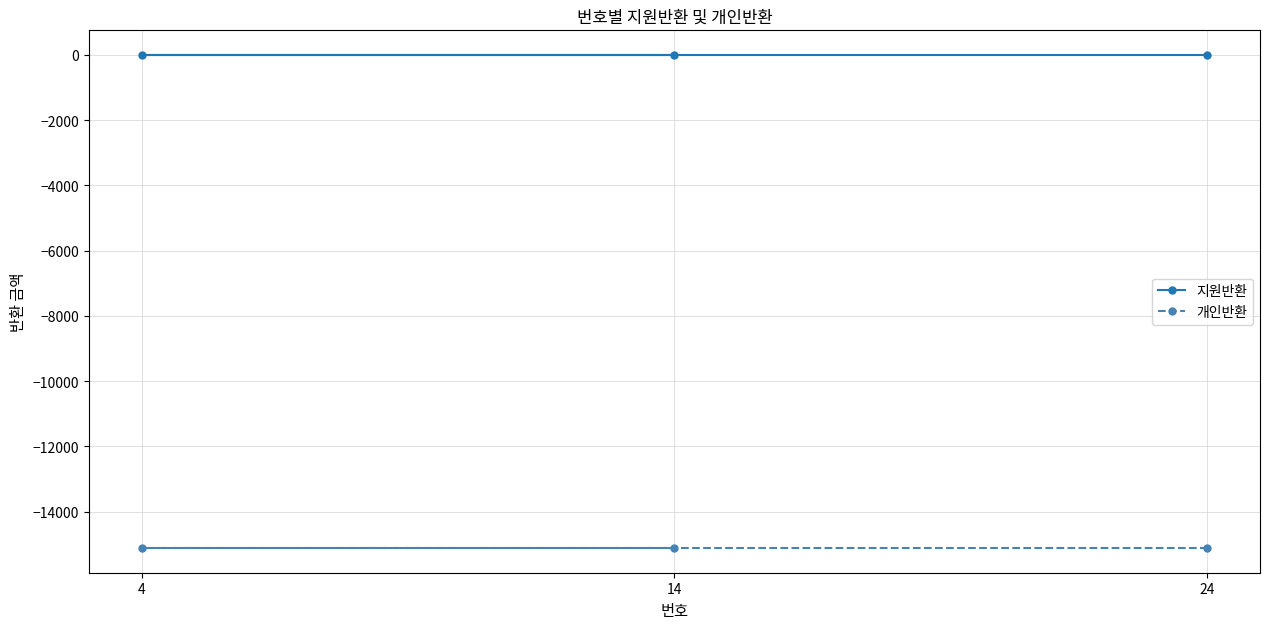

Which category has the lowest value in the 개인반환 series?

14